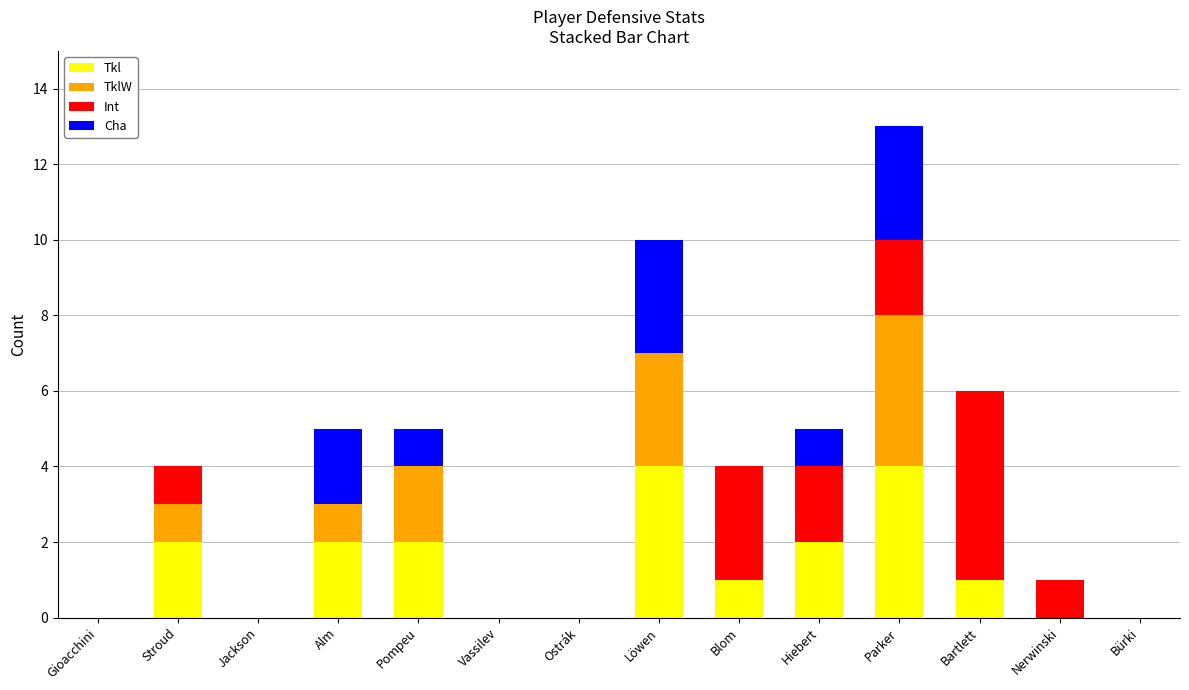

How many data points does each series have?

14